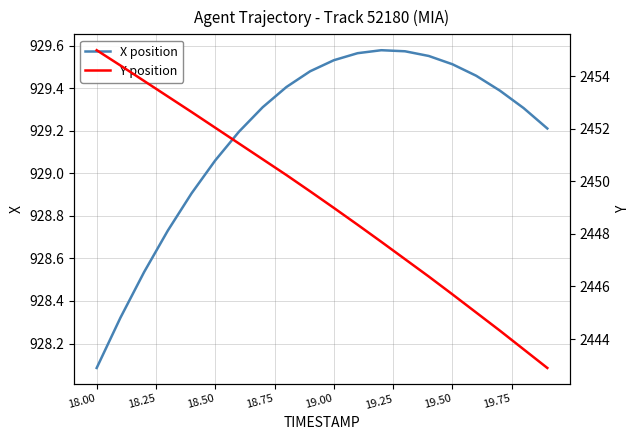

Reading right to left, extract all data points from this chart.

X position: 929.2	929.3	929.4	929.5	929.5	929.6	929.6	929.6	929.6	929.5	929.5	929.4	929.3	929.2	929.1	928.9	928.7	928.5	928.3	928.1
Y position: 2442.9	2443.6	2444.3	2445.0	2445.7	2446.4	2447.0	2447.7	2448.3	2449.0	2449.6	2450.2	2450.8	2451.4	2452.0	2452.6	2453.2	2453.8	2454.4	2455.0